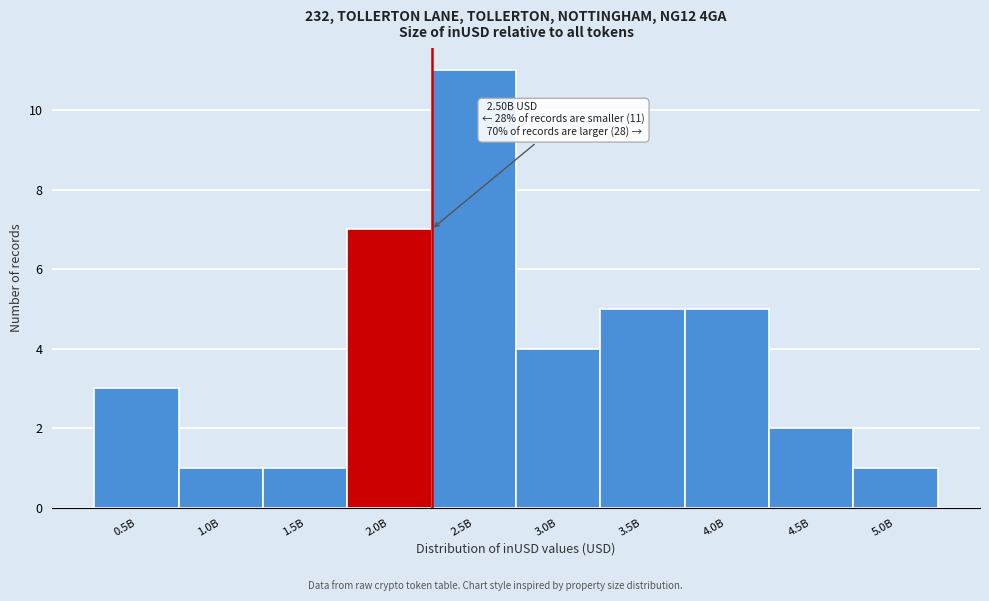

Reading right to left, extract all data points from this chart.

5.0B=1	4.5B=2	4.0B=5	3.5B=5	3.0B=4	2.5B=11	2.0B=7	1.5B=1	1.0B=1	0.5B=3